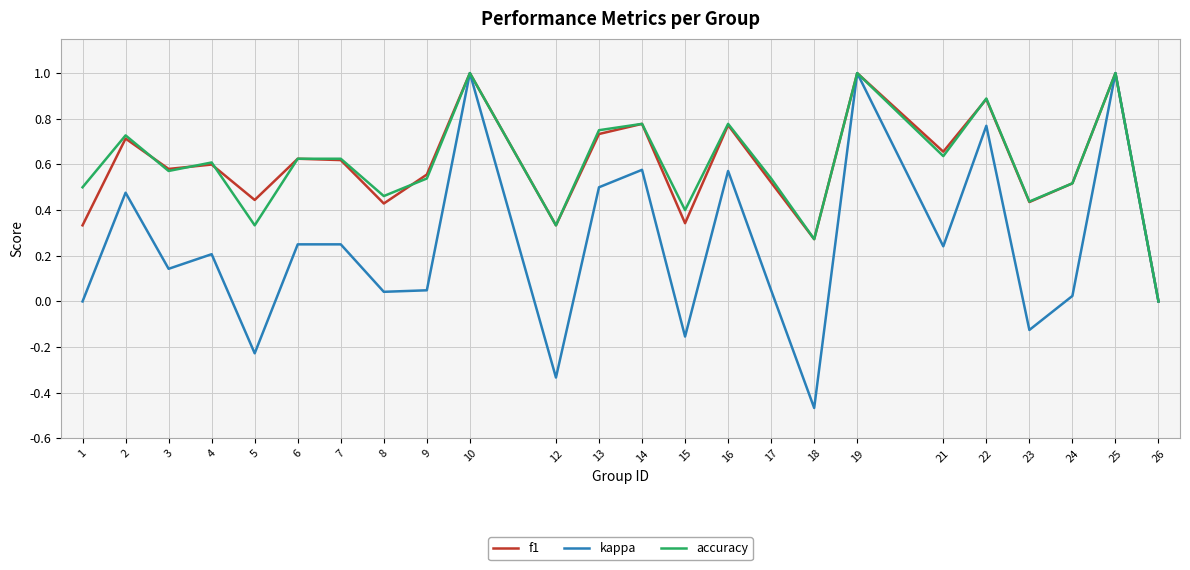

Does the chart have visible grid lines?

Yes